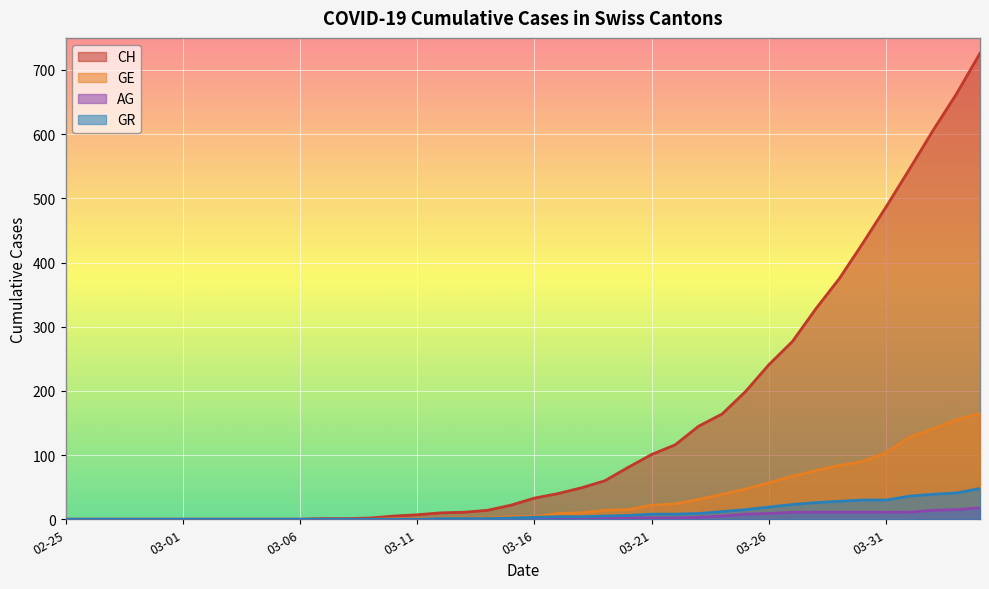

At which category is the sum across all series the highest?

2020-04-04